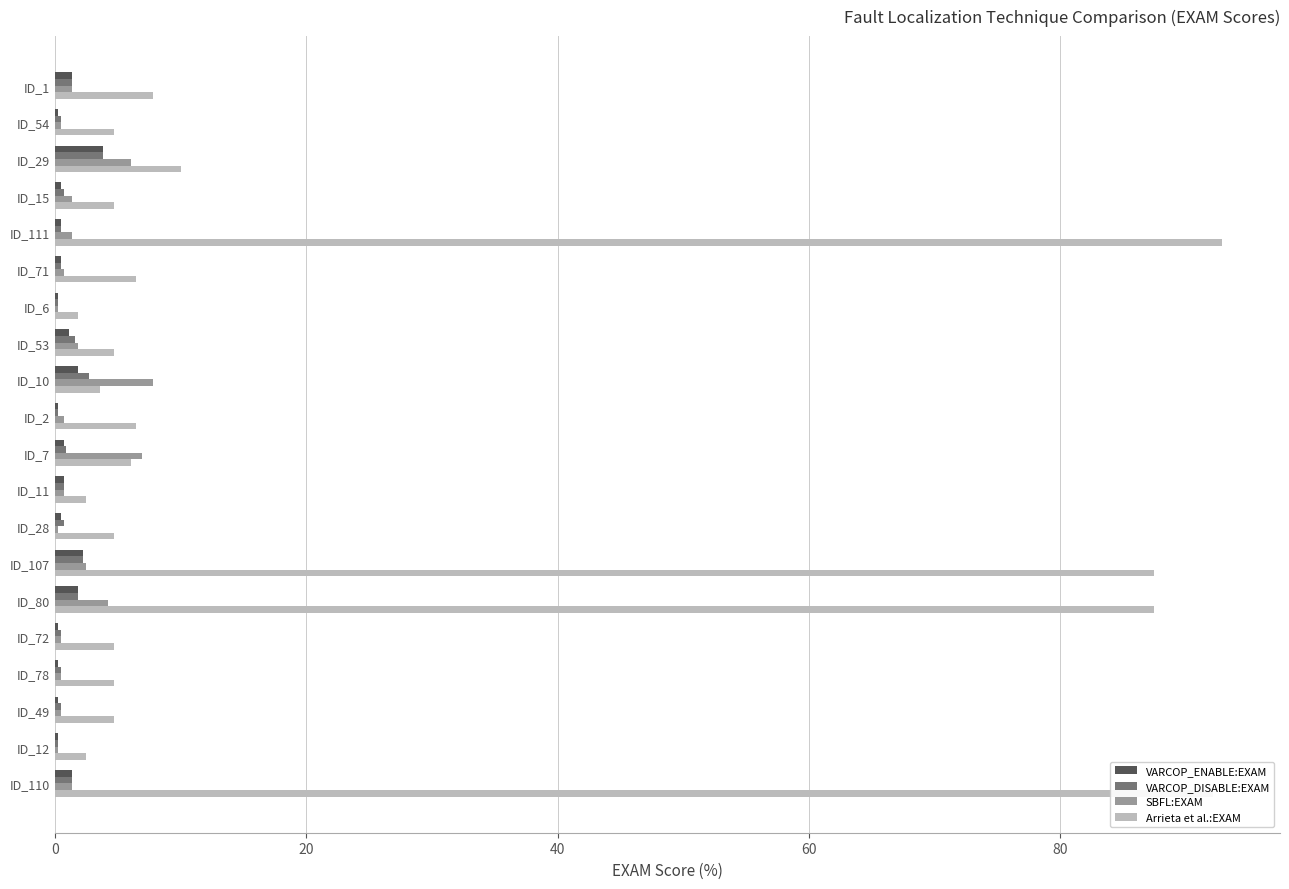

At which label is SBFL:EXAM closest to 4?

ID_80